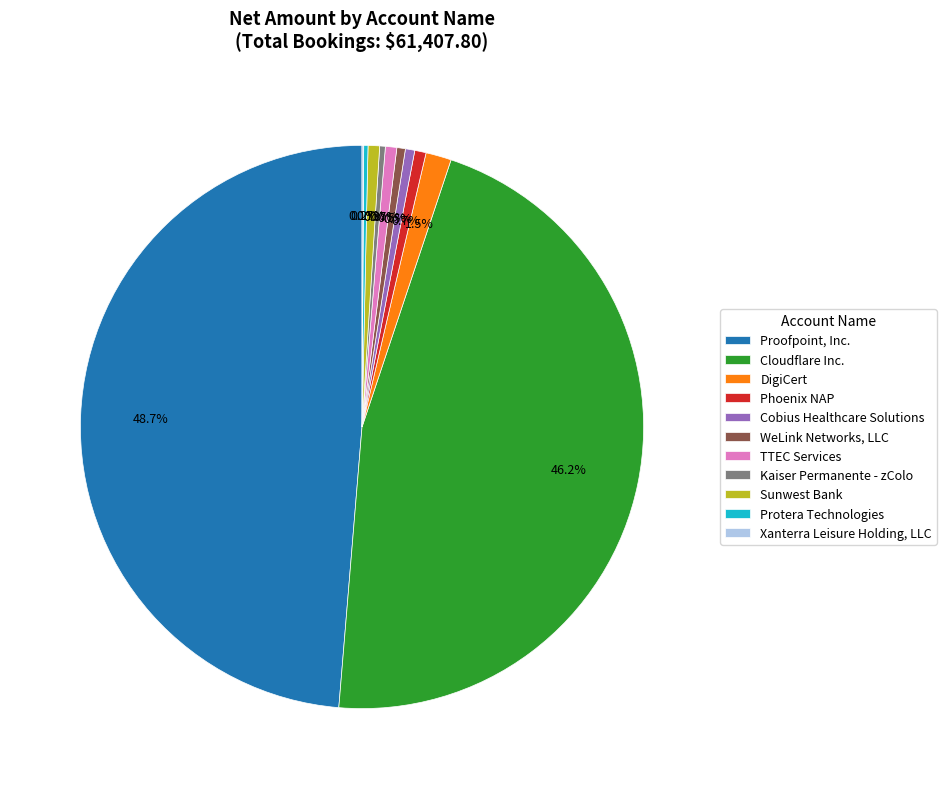

Which slice is the largest?

Proofpoint, Inc.